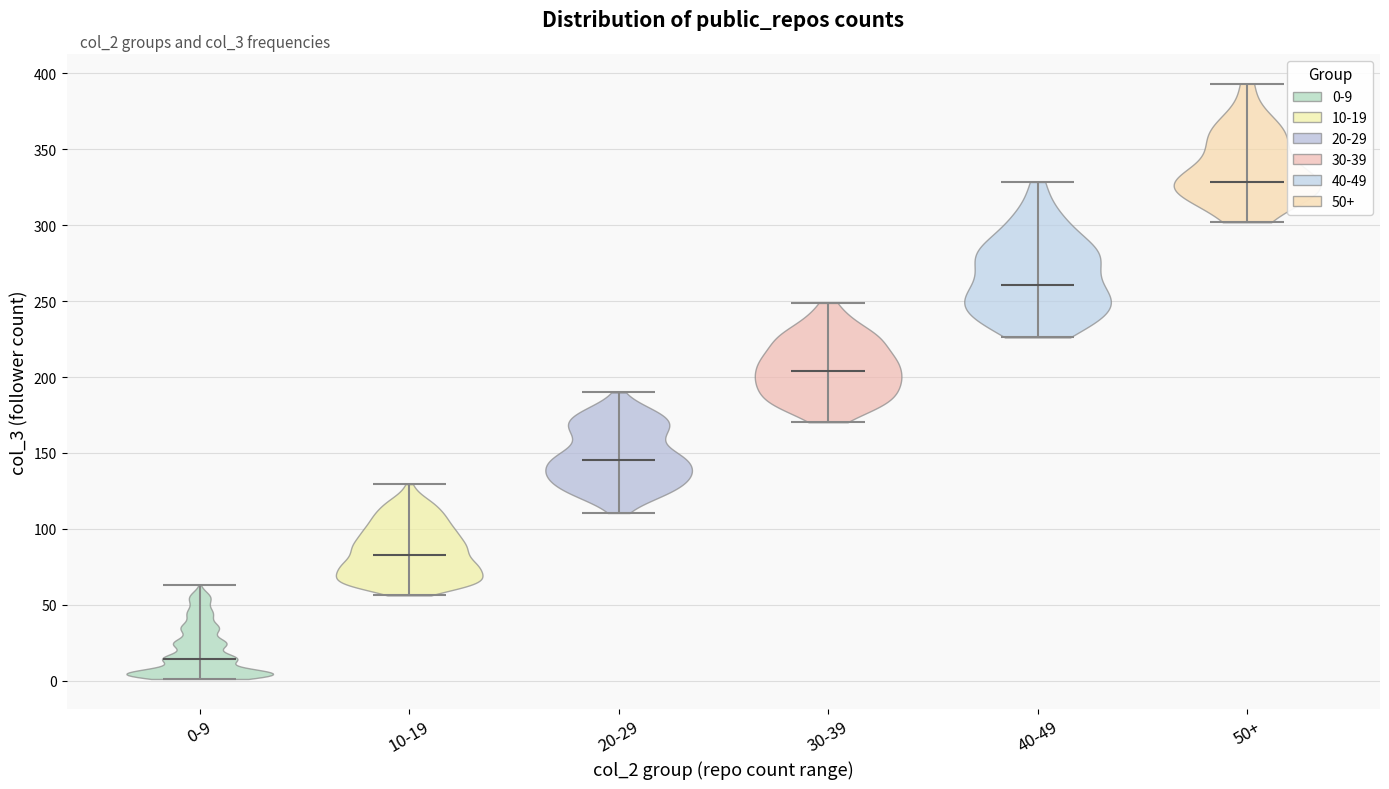

What is the highest point the violin for 50+ reaches on the y-axis? The values are not printed on the chart, so give them approximately, as read against the axis.

395